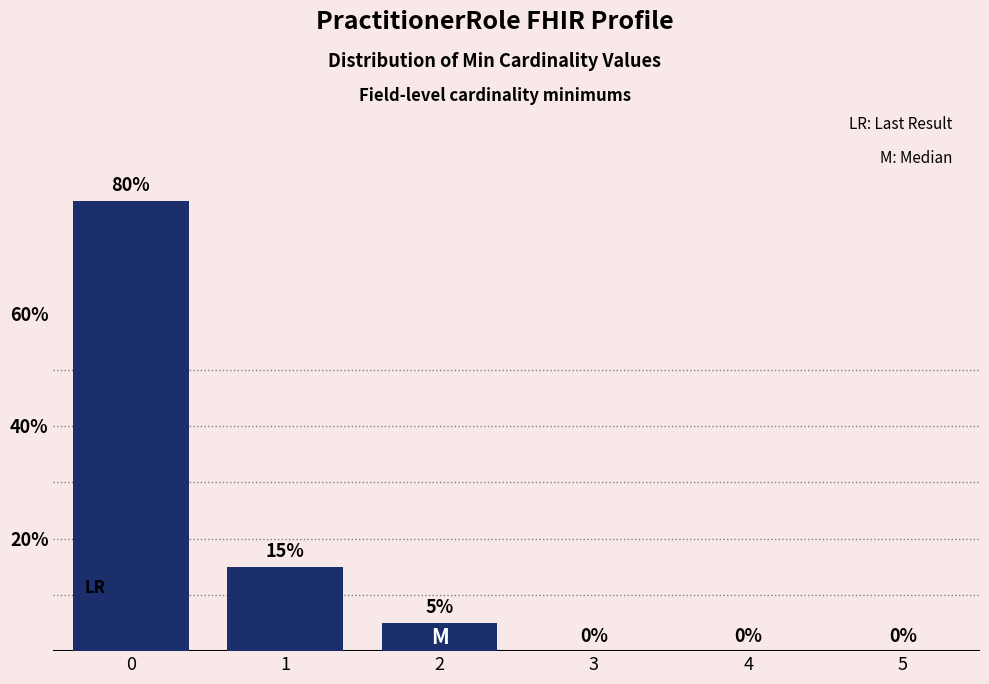

Reading right to left, transcribe all the data shown in this chart.

5=0	4=0	3=0	2=5	1=15	0=80